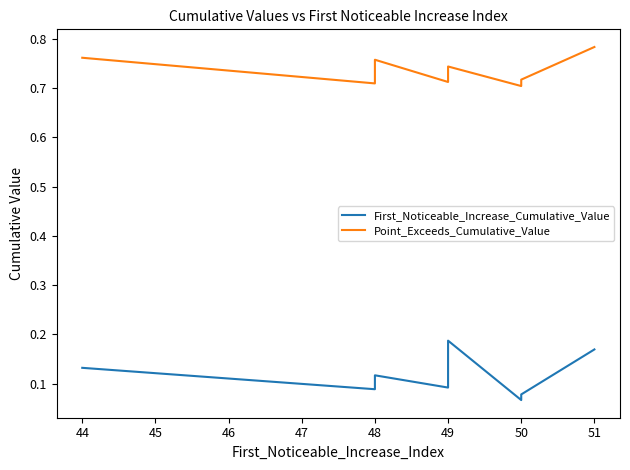

Count the number of data series in this chart.

2